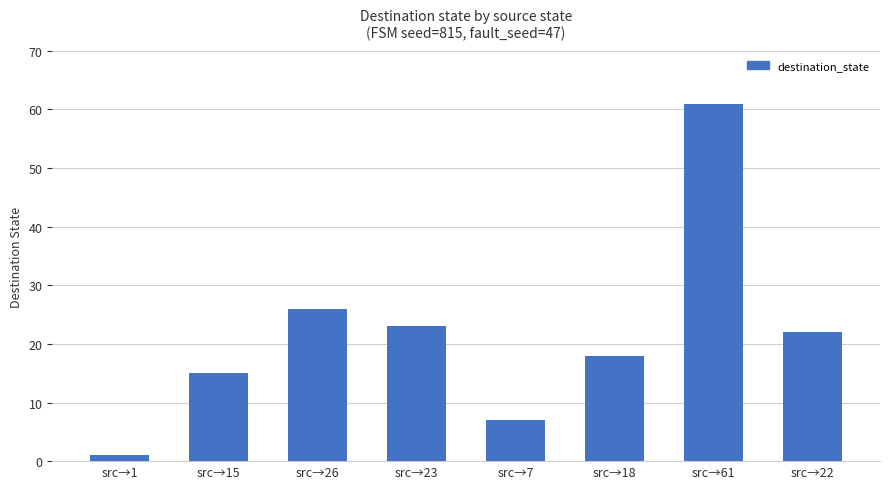

What is the average value?

22